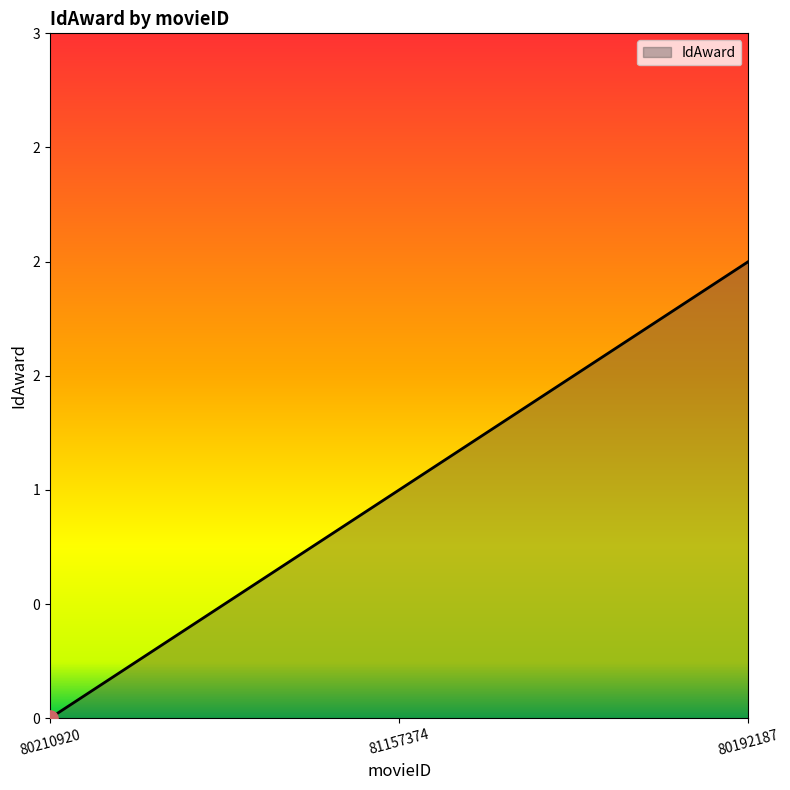

Is this an area chart (filled region under the line)?

Yes